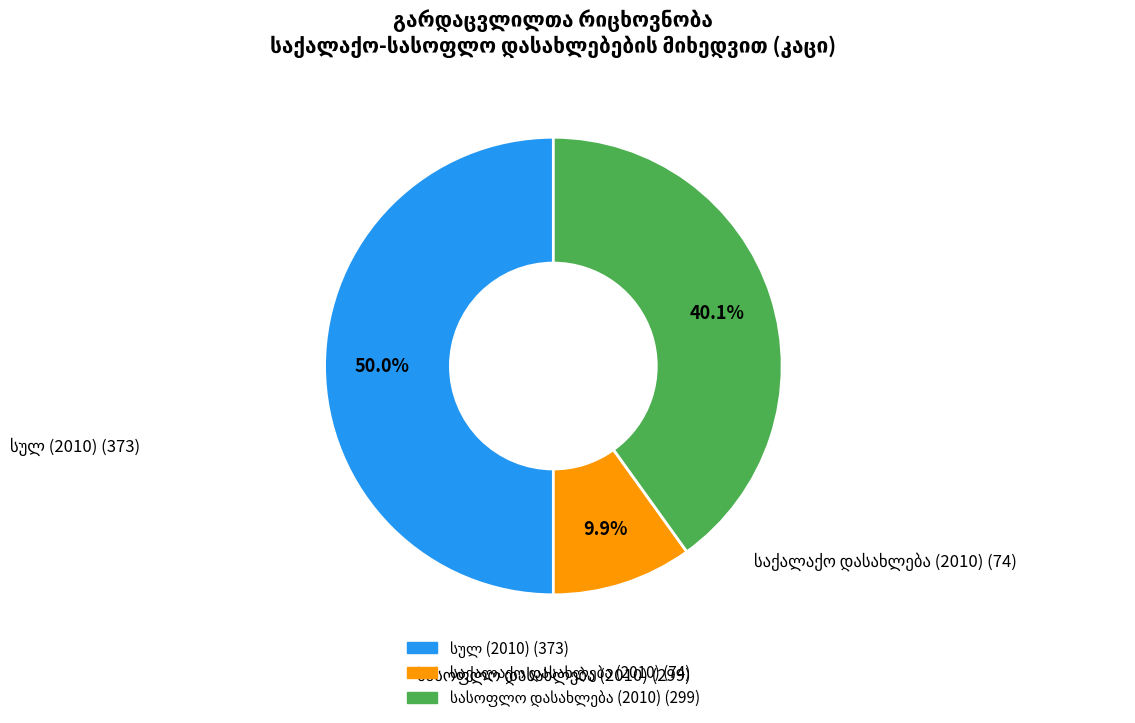

What is the change in value from სულ (2010) to სასოფლო დასახლება (2010)?

-74